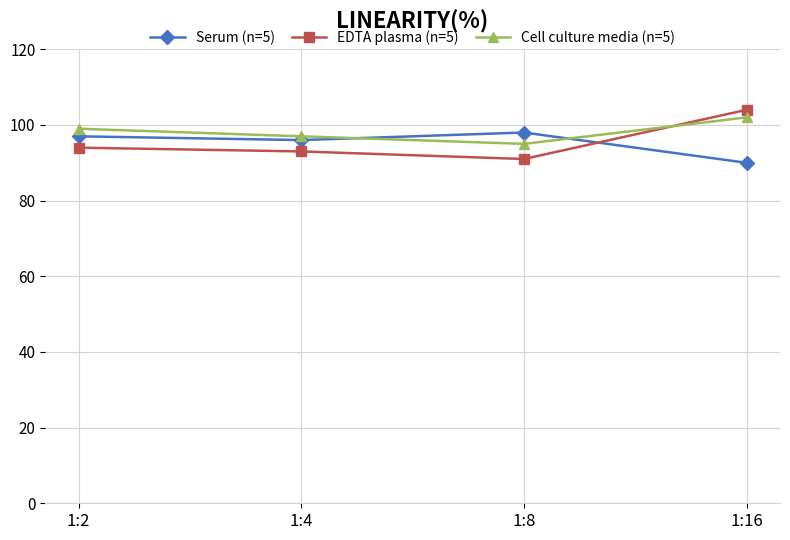

Reading left to right, transcribe all the data shown in this chart.

Serum (n=5): 97	96	98	90
EDTA plasma (n=5): 94	93	91	104
Cell culture media (n=5): 99	97	95	102